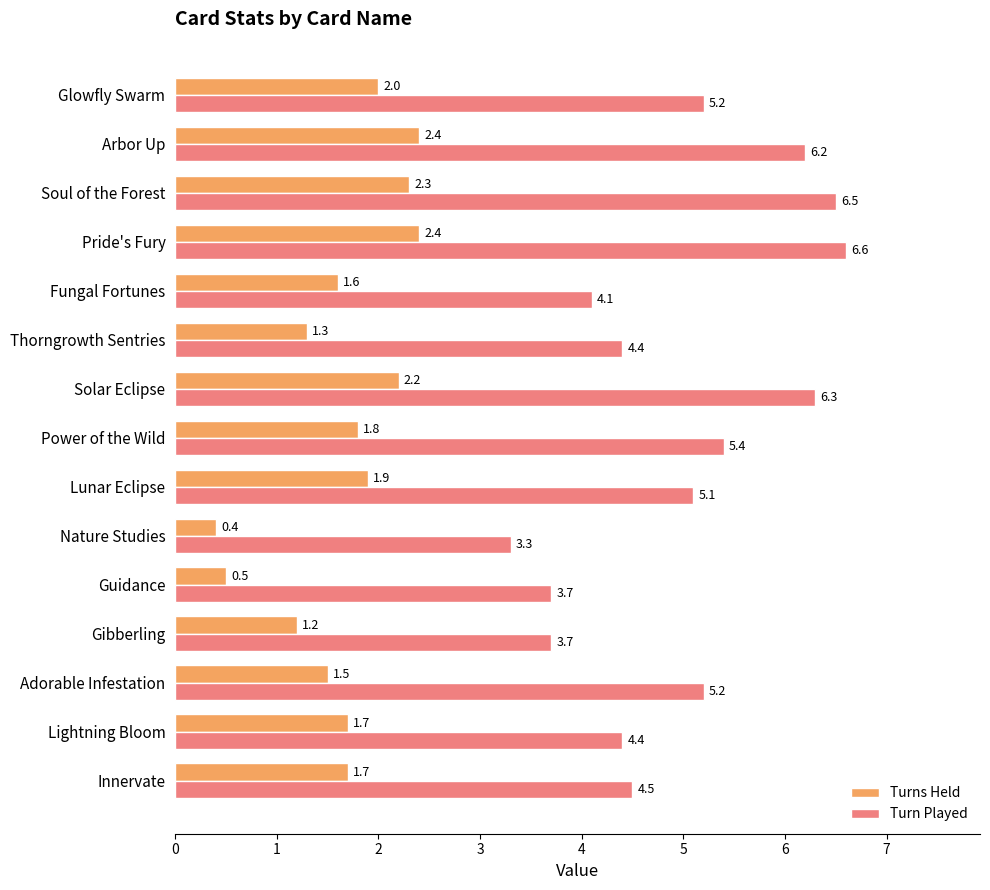

Count the number of categories in the chart.

15